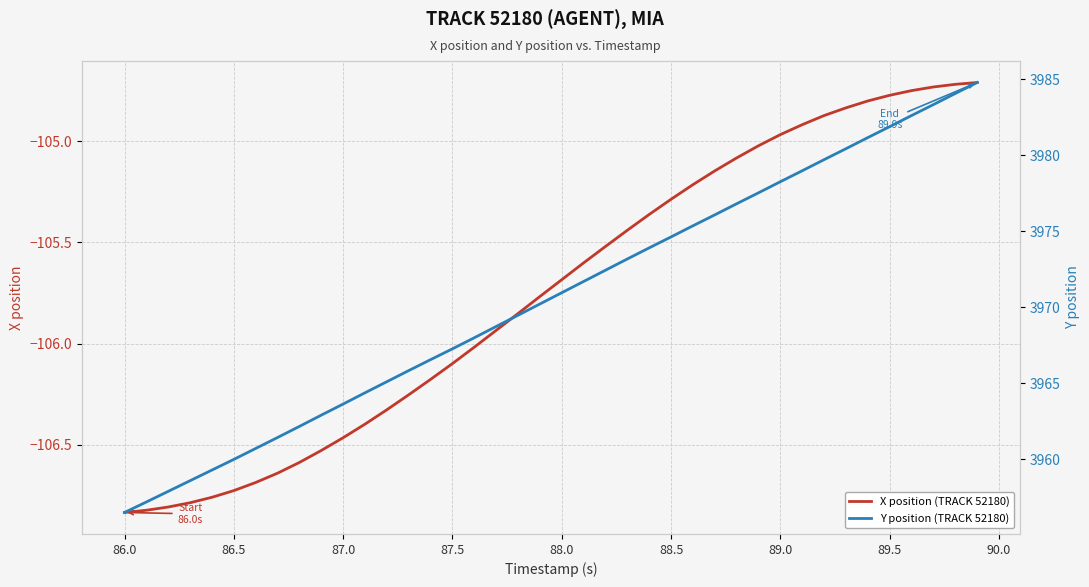

What is the difference between the maximum and minimum values in the Y position (TRACK 52180) series?

28.3